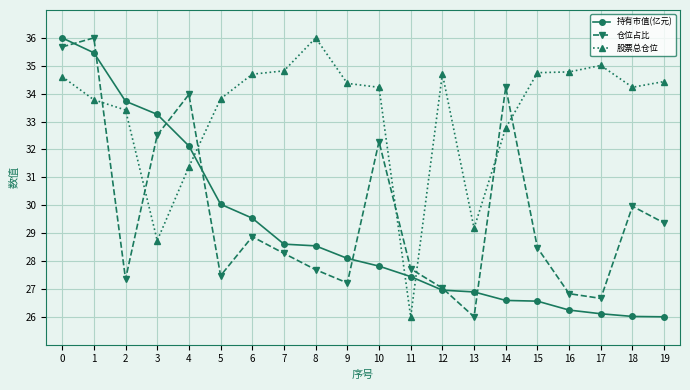

How many interior local valleys does the 仓位占比 series have?

5